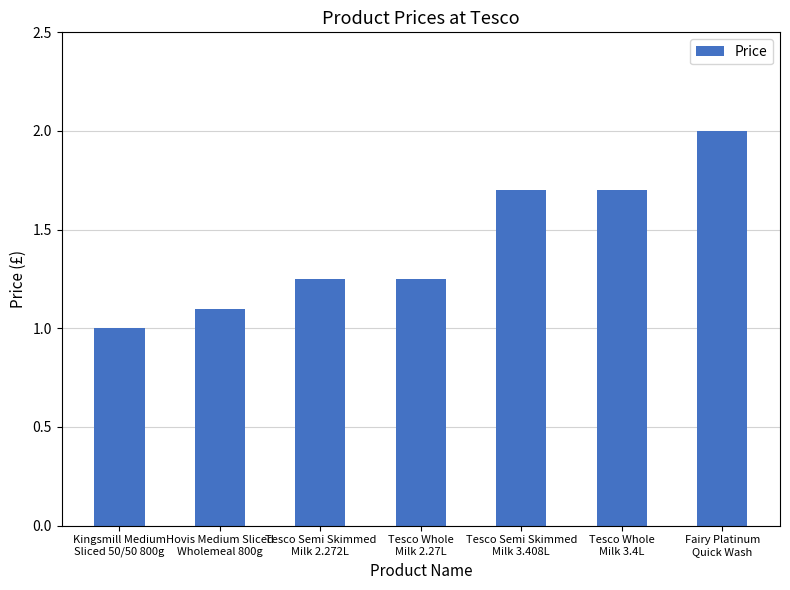

True or false: the data shows 3.5 at Fairy Platinum
Quick Wash.

False